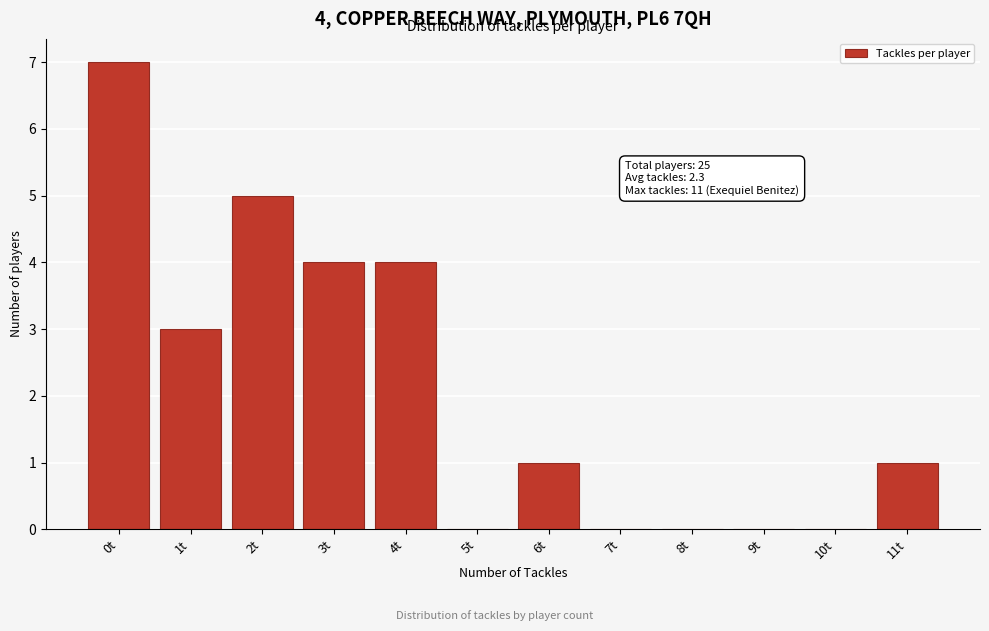

Reading left to right, extract all data points from this chart.

0t=7	1t=3	2t=5	3t=4	4t=4	5t=0	6t=1	7t=0	8t=0	9t=0	10t=0	11t=1